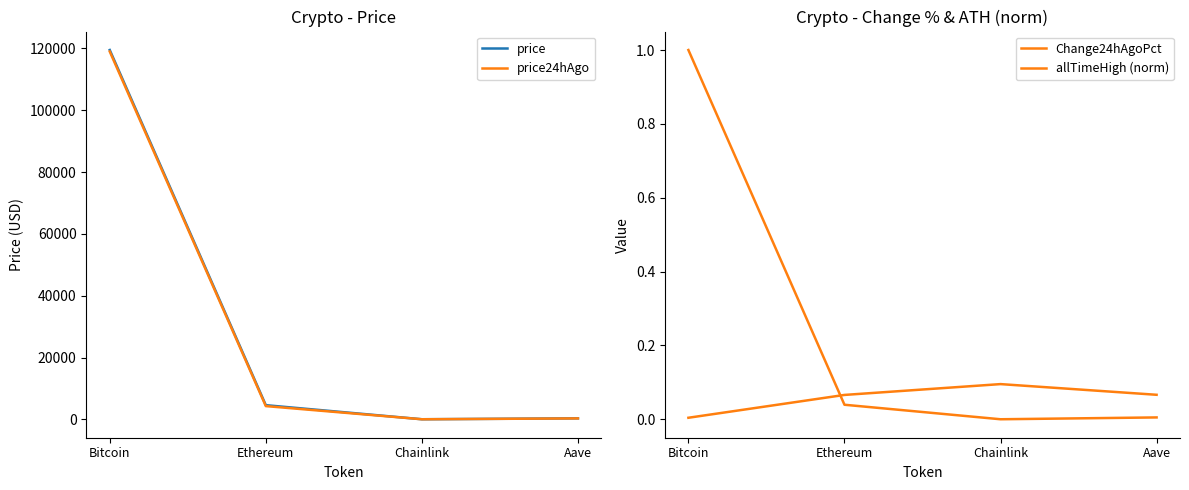

At Chainlink, list the series in order from smallest to largest.

allTimeHigh (norm), Change24hAgoPct, price24hAgo, price